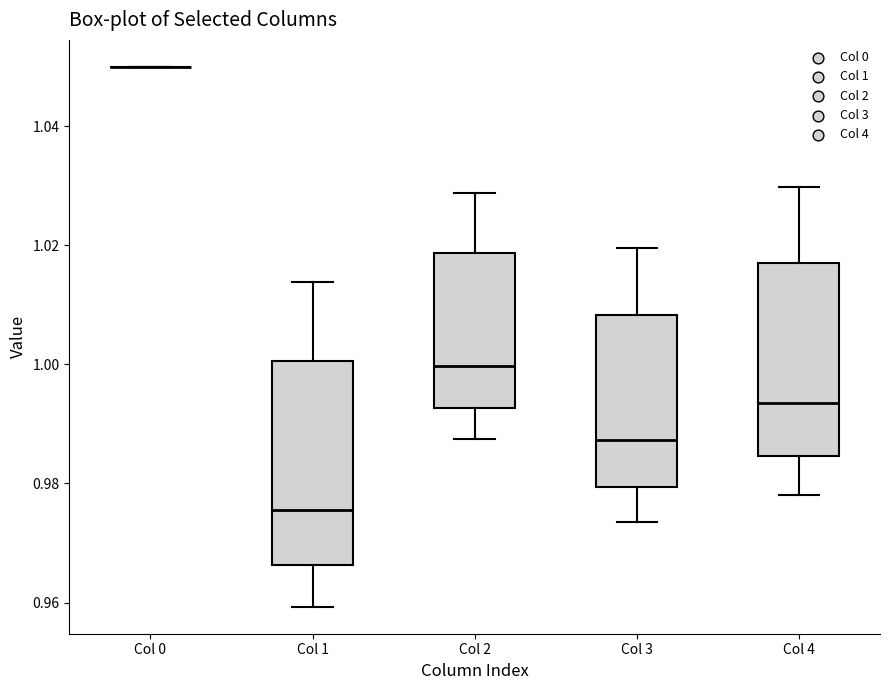

Where is the upper edge of the box for Col 2 on the y-axis? The values are not printed on the chart, so give them approximately, as read against the axis.

1.018